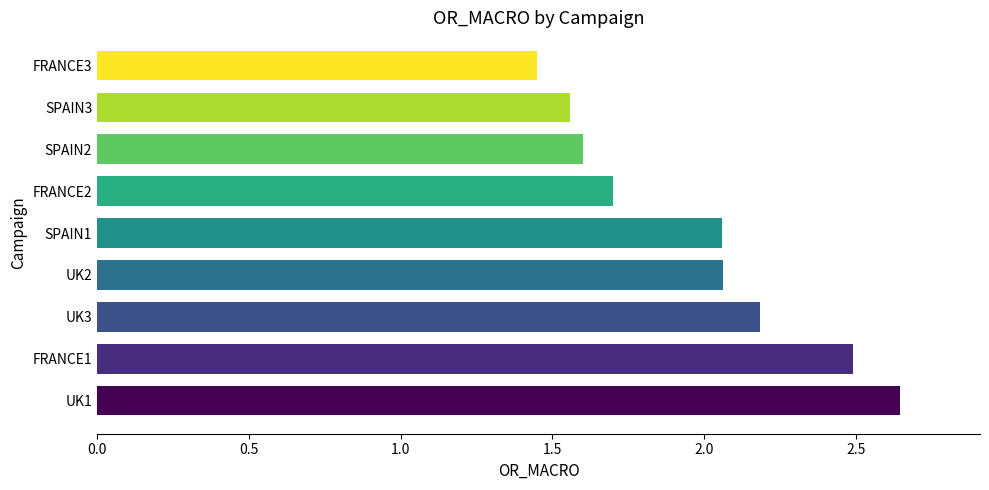

Which label corresponds to the smallest value in the chart?

FRANCE3